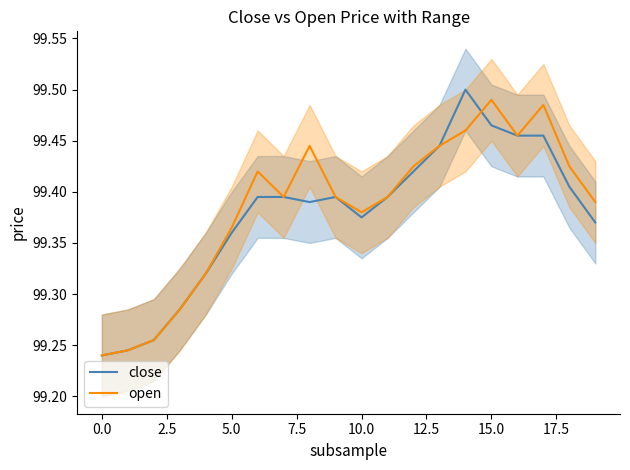

The close series shows 145.4 at 5.0. True or false?

False